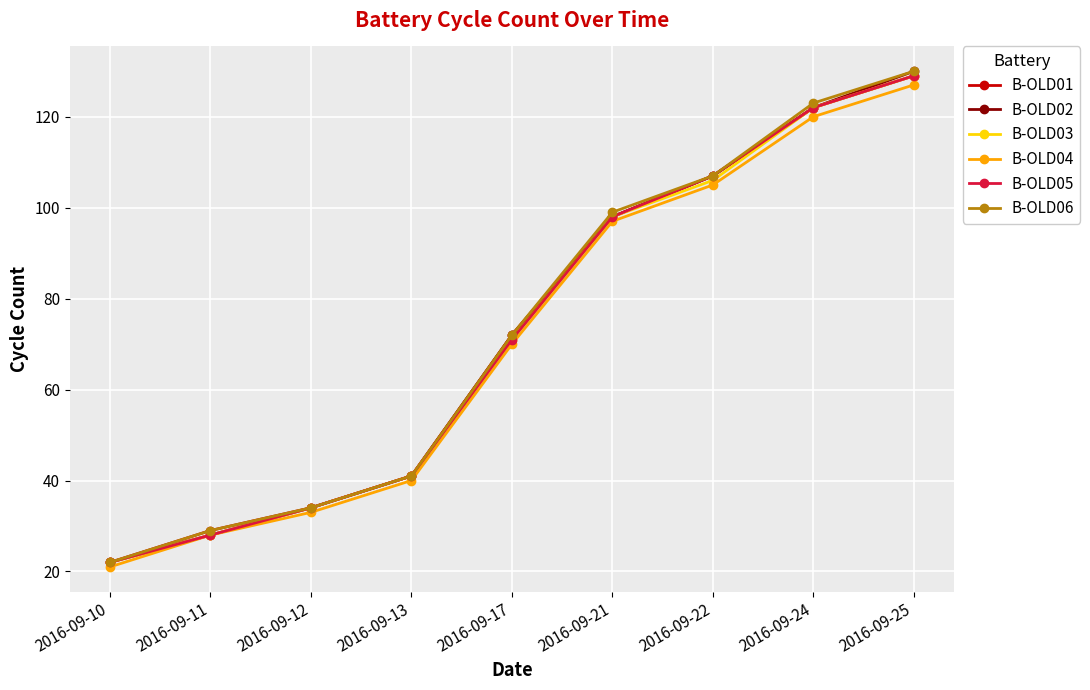

Does the chart have visible grid lines?

Yes